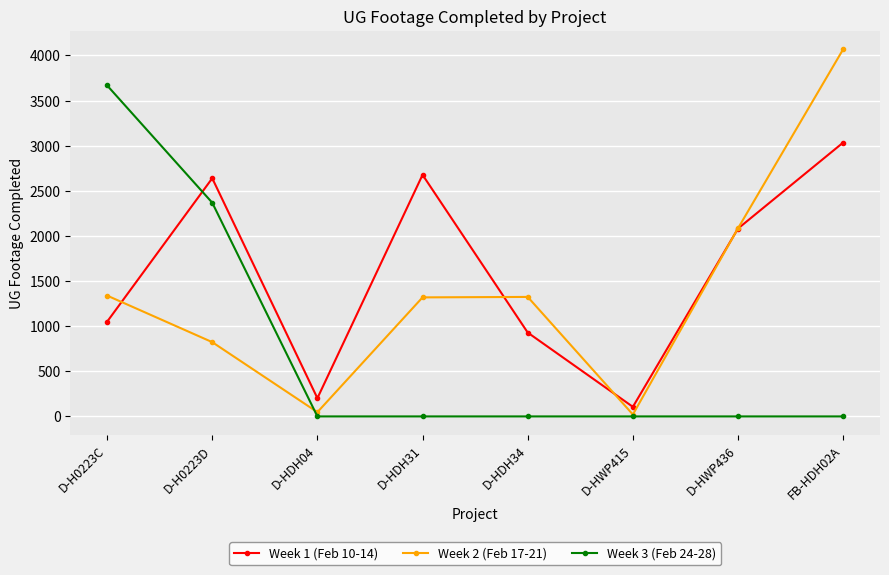

What is the difference between the maximum and second lowest values in the Week 2 (Feb 17-21) series?

4022